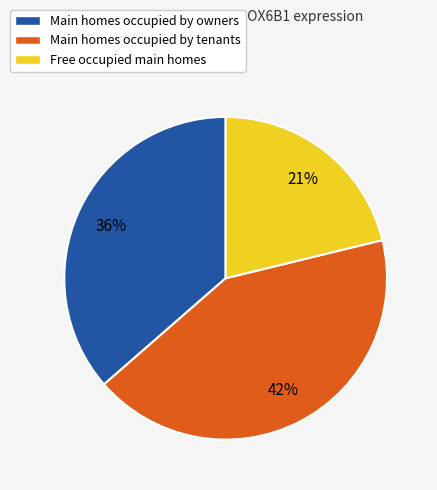

Is there a majority slice in this chart?

No